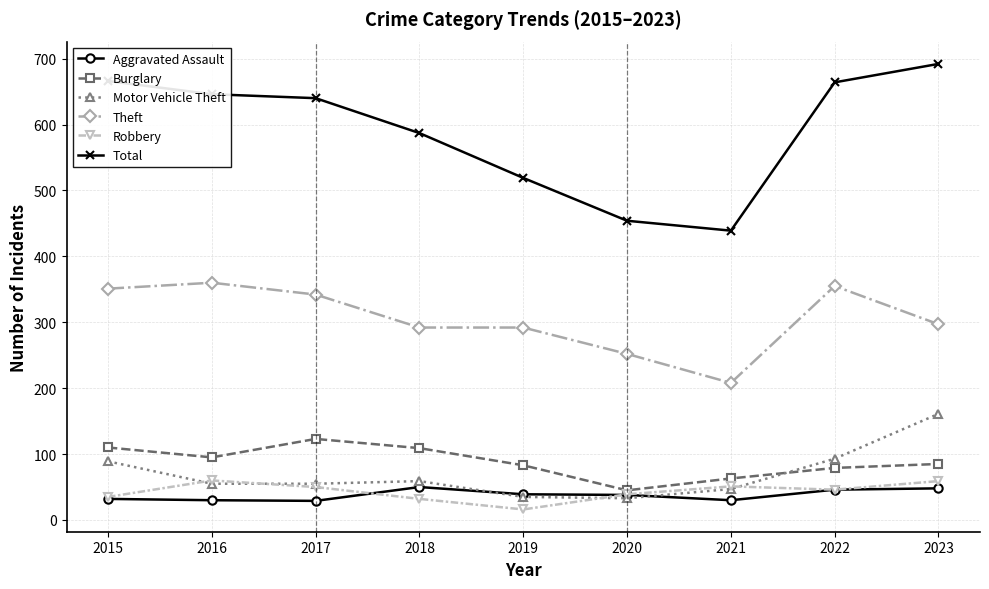

At which category does Theft reach its first local peak?

2016